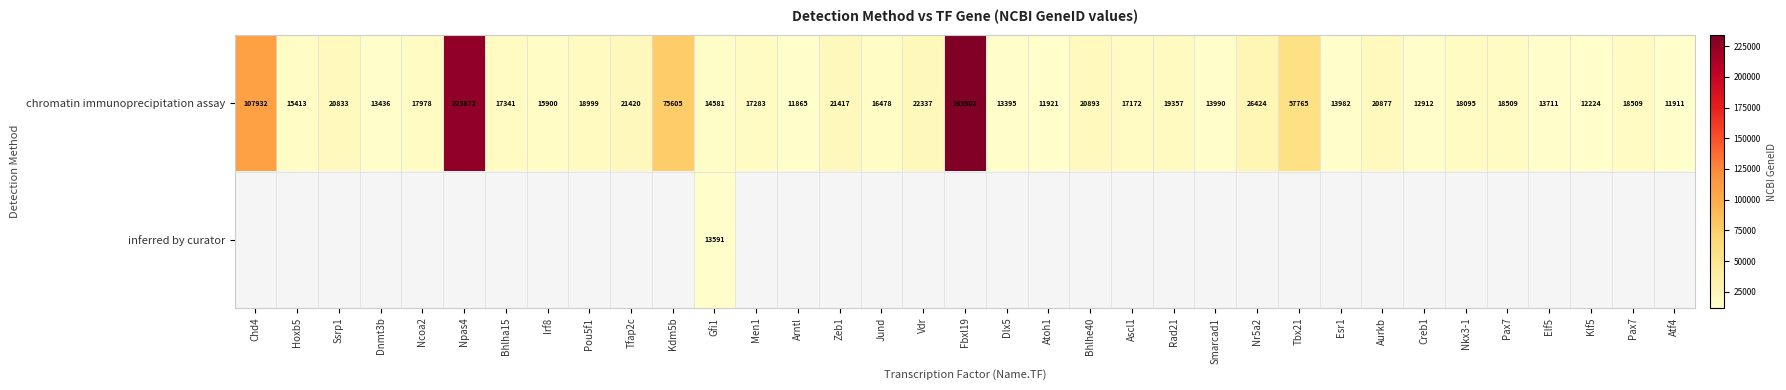

What is the sum of the chromatin immunoprecipitation assay values at Bhlhe40 and Dlx5?

34288